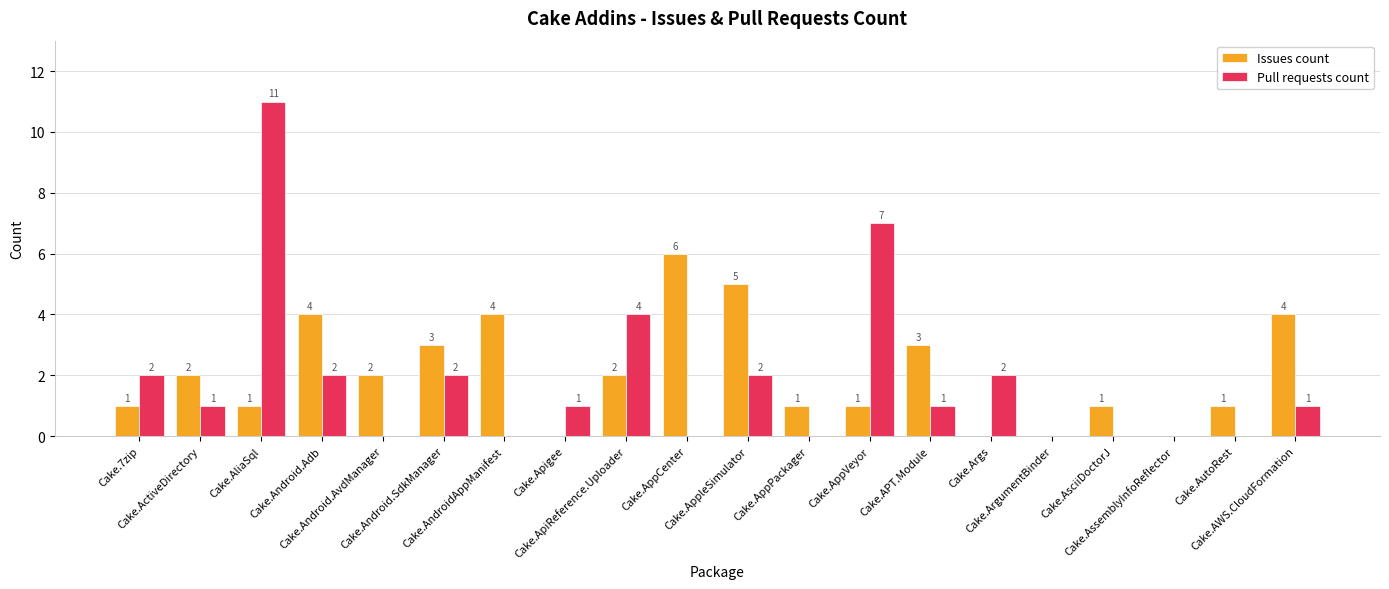

True or false: Issues count has a value of 2 at Cake.ApiReference.Uploader.

True